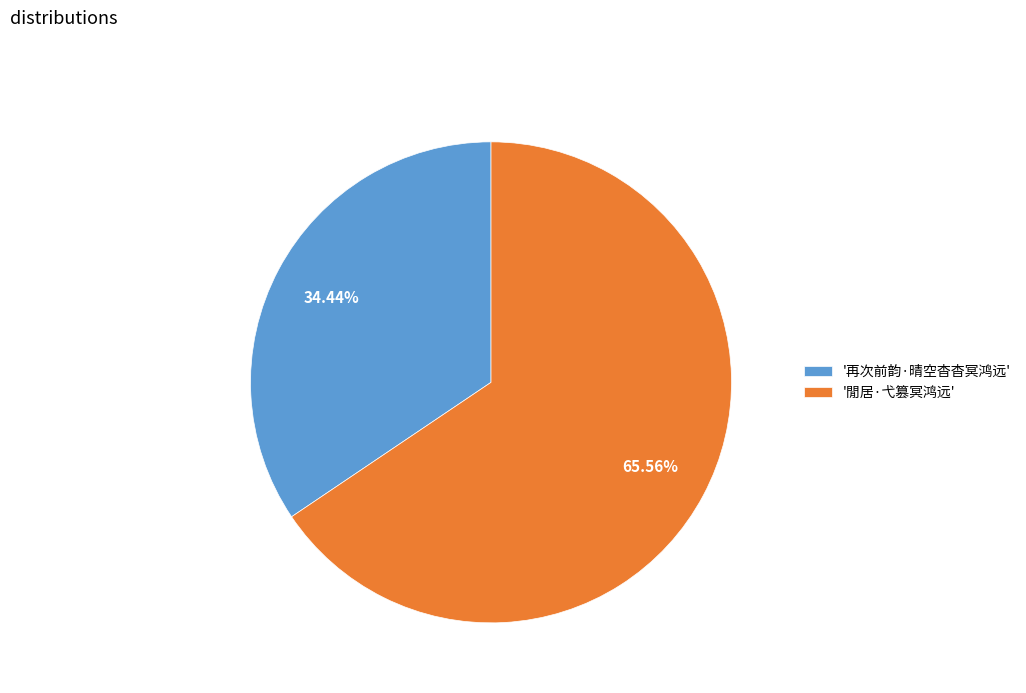

Do '閒居·弋篡冥鸿远' and '再次前韵·晴空杳杳冥鸿远' together represent more than half of the pie?

Yes